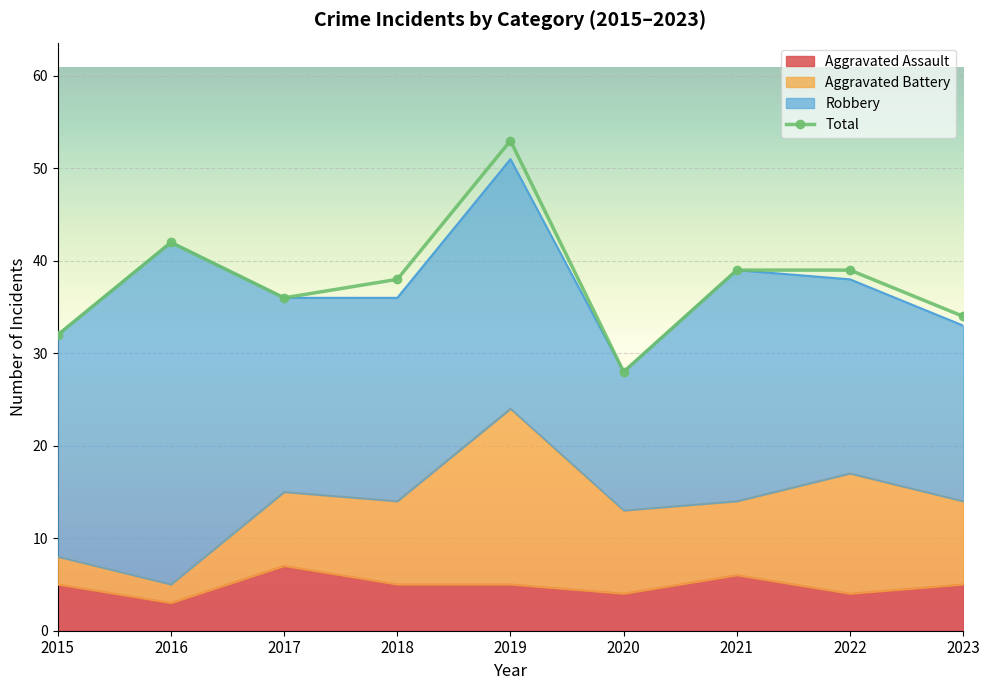

Reading right to left, extract all data points from this chart.

34	39	39	28	53	38	36	42	32